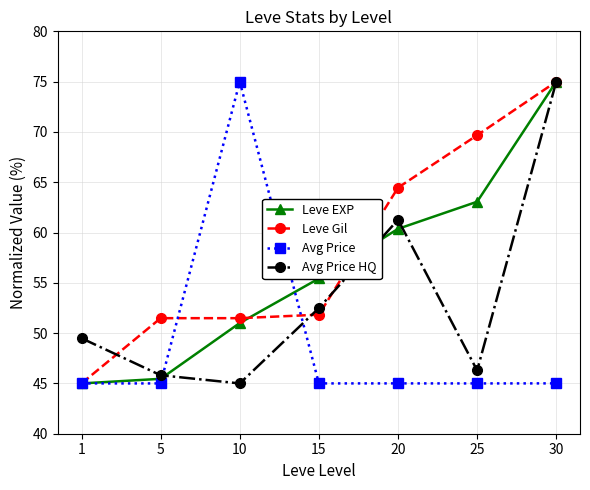

Which series changed the most between 10 and 20?

Avg Price